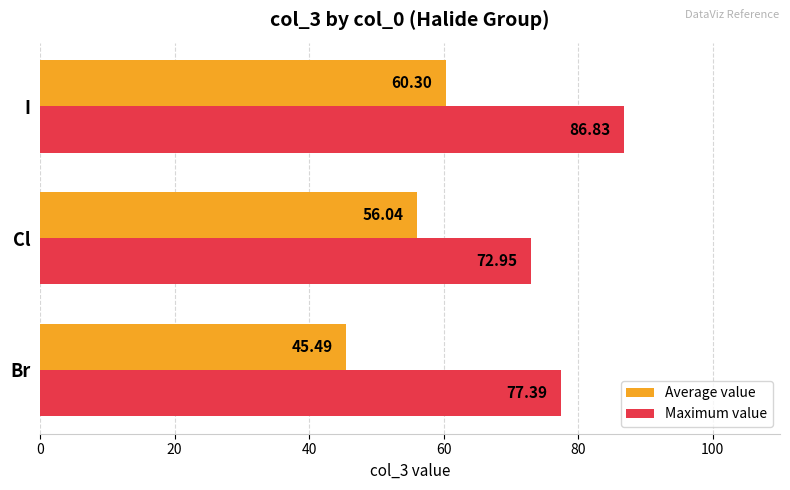

What is the average value of the Average value series?

53.9